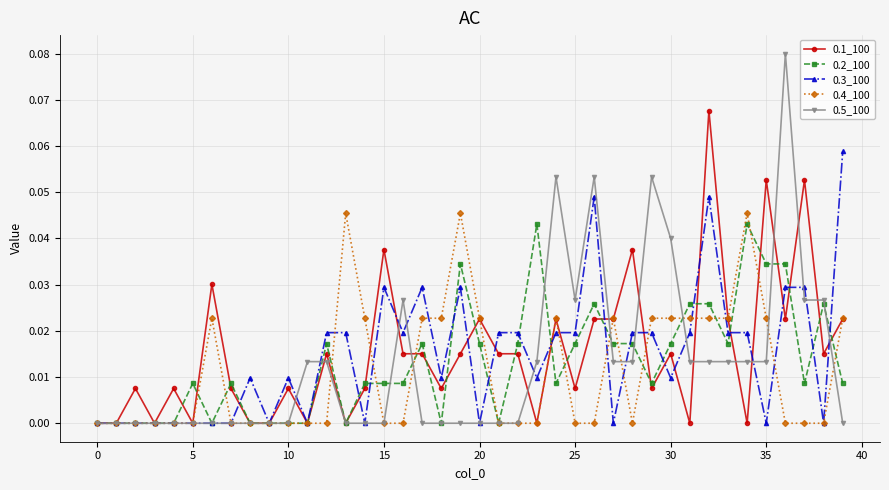

Which series has the widest spread of values?

0.5_100